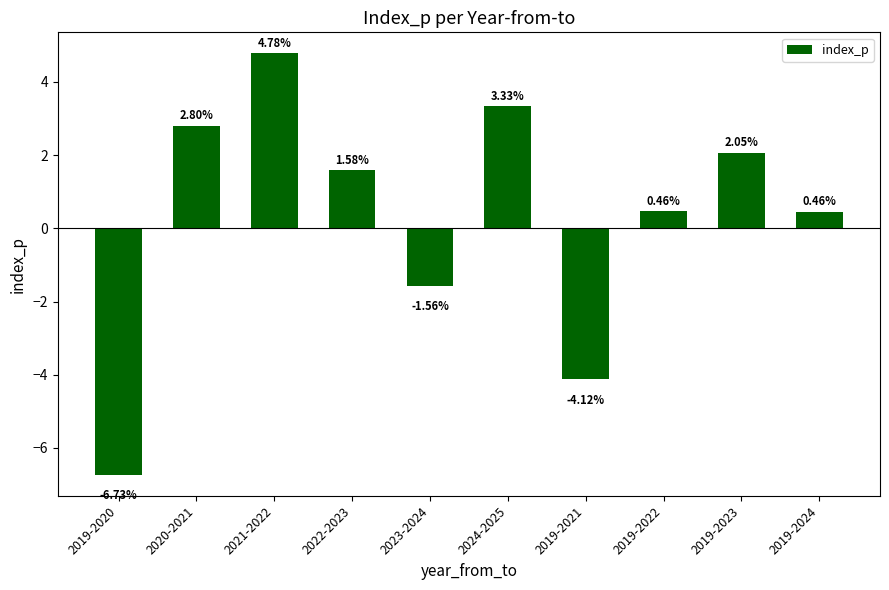

What is the change in value from 2021-2022 to 2019-2021?

-8.9